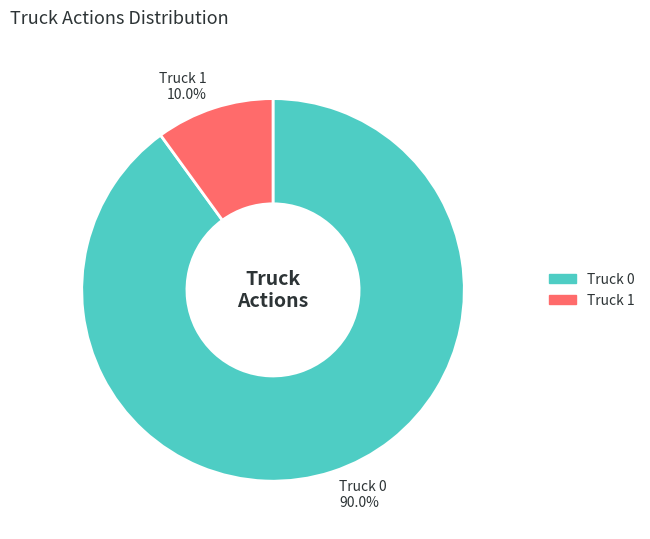

The Truck 1 slice represents 1% of the pie. True or false?

False